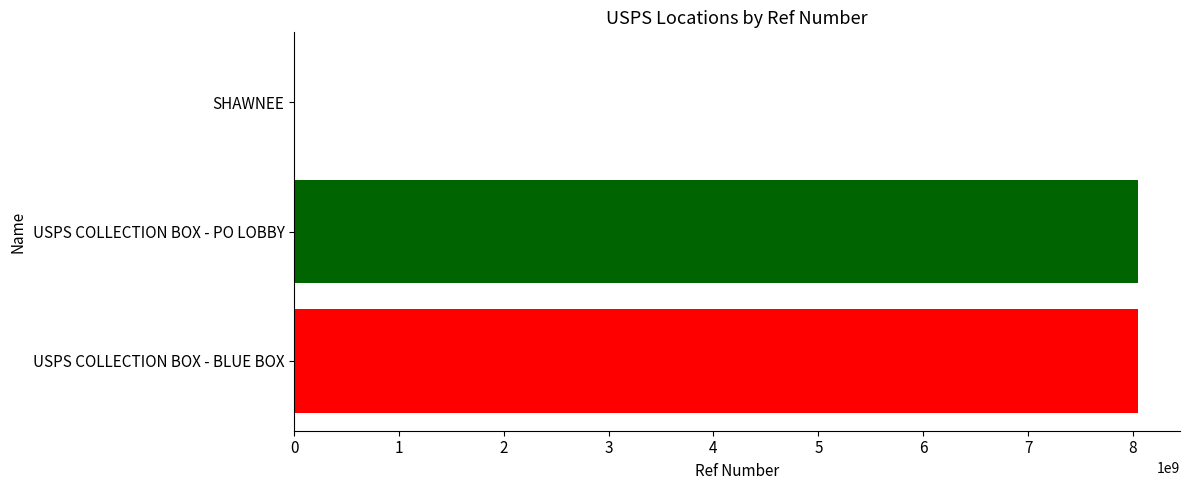

Are the bars horizontal?

Yes